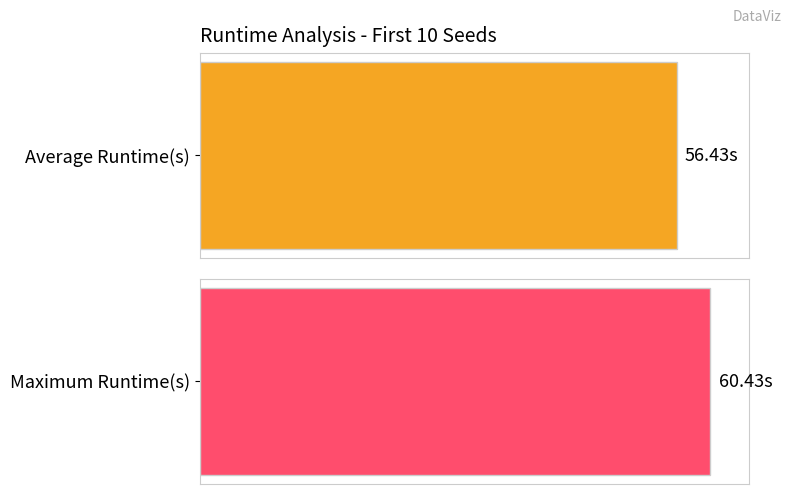

List the series in order of their overall mean, lowest first.

Average Runtime(s), Maximum Runtime(s)